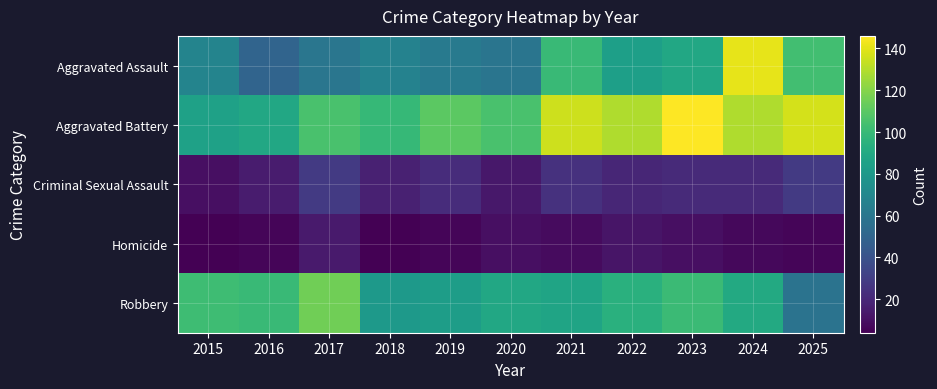

Which series changed the most between 2017 and 2023?

Aggravated Battery